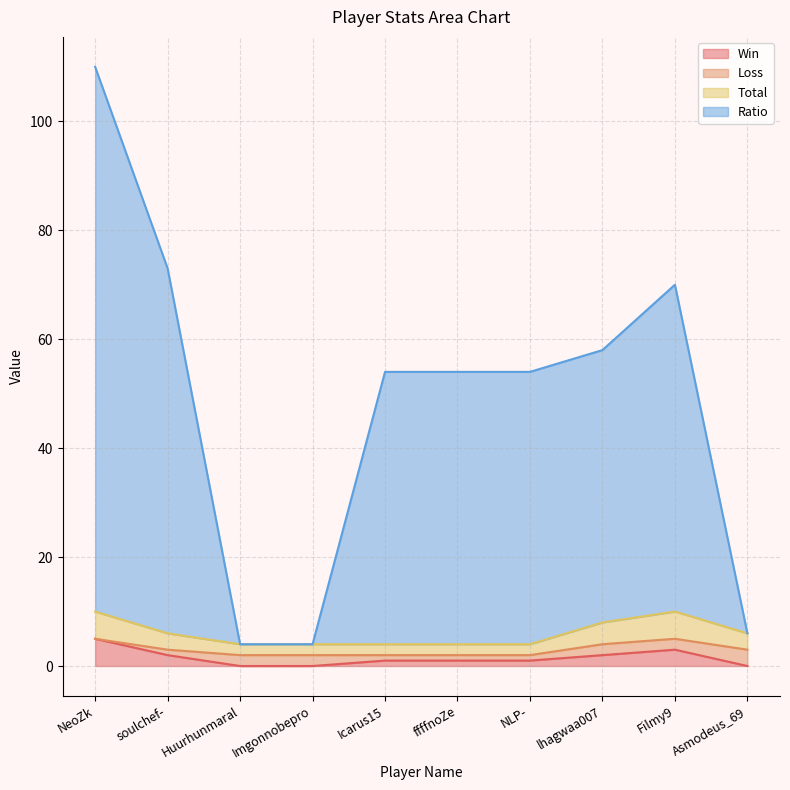

What is the maximum value for Win?

5